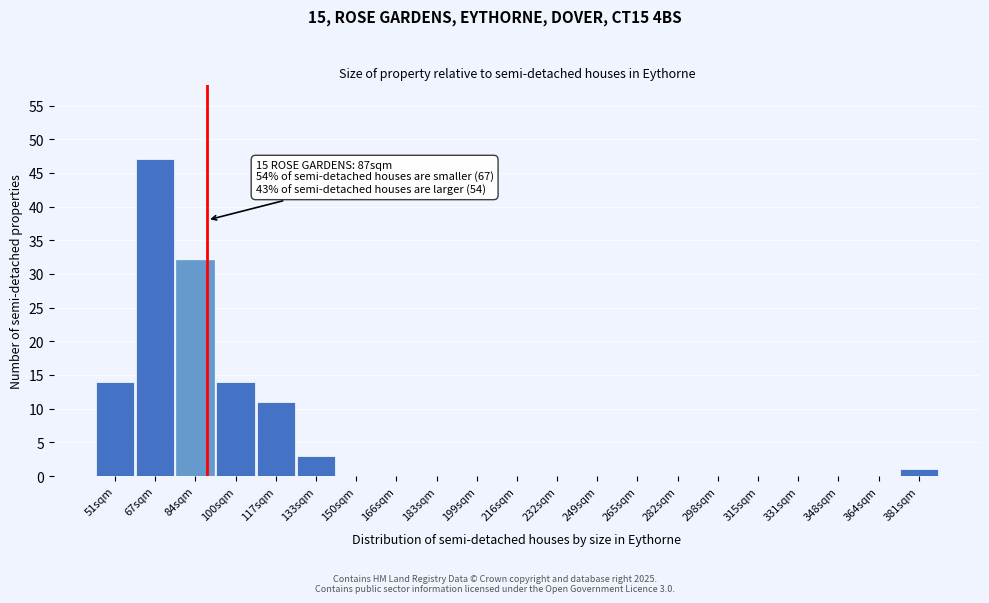

Reading left to right, what are all the values shown in this chart?

51sqm=14	67sqm=47	84sqm=32	100sqm=14	117sqm=11	133sqm=3	150sqm=0	166sqm=0	183sqm=0	199sqm=0	216sqm=0	232sqm=0	249sqm=0	265sqm=0	282sqm=0	298sqm=0	315sqm=0	331sqm=0	348sqm=0	364sqm=0	381sqm=1